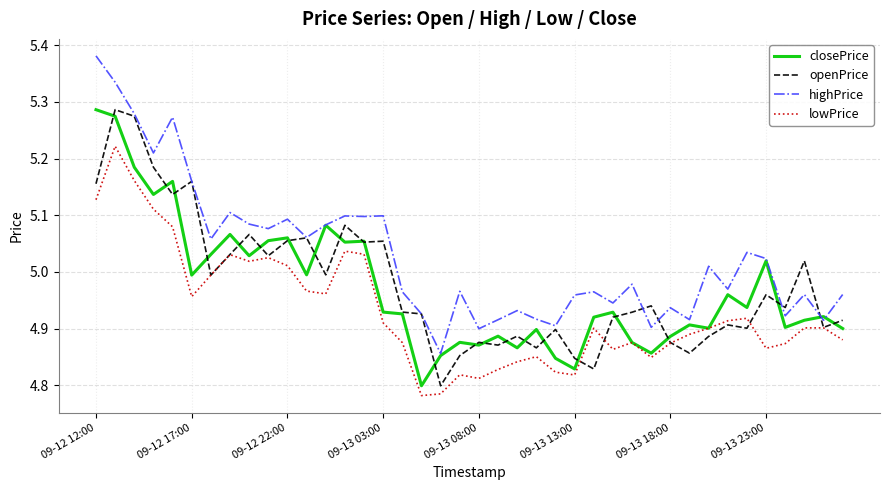

Which series has the largest total across all categories?

highPrice